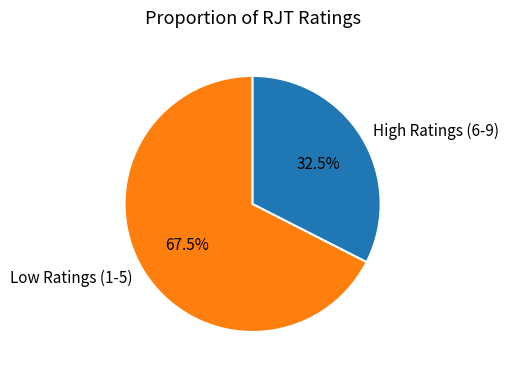

What is the largest slice in the pie chart?

Low Ratings (1-5)